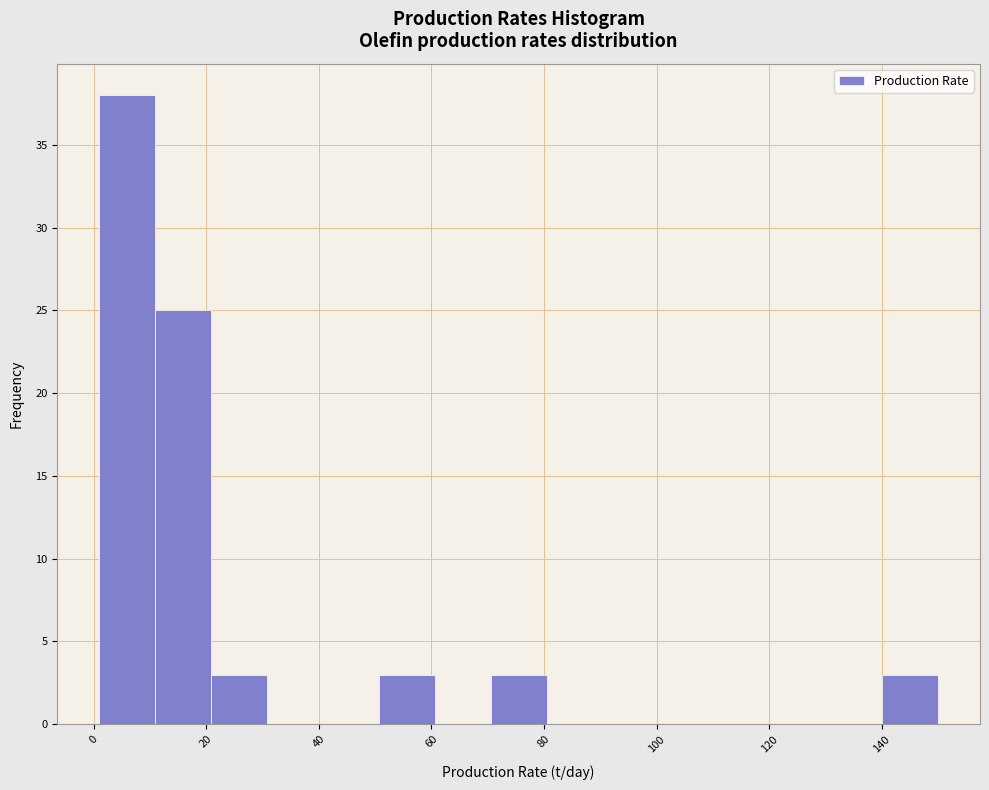

Reading left to right, list every bar in this chart as the range it spans on the x-axis followed by its height. Neither the bar edges nor the heights are printed on the chart, so give them approximately, as read against the axes.

2 to 10: 38
10 to 20: 25
20 to 30: 3
30 to 40: 0
40 to 50: 0
50 to 60: 3
60 to 70: 0
70 to 80: 3
80 to 90: 0
90 to 100: 0
100 to 110: 0
110 to 120: 0
120 to 130: 0
130 to 140: 0
140 to 150: 3